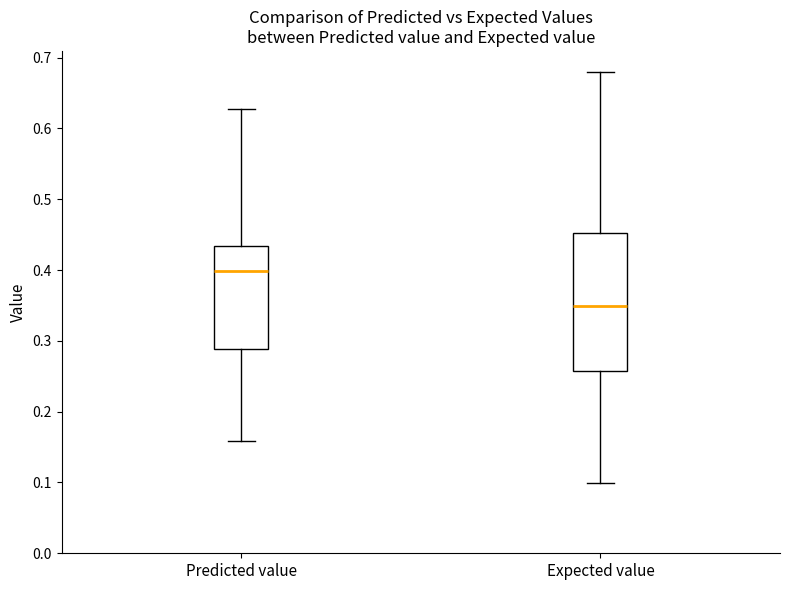

Which box has the lowest median line?

Expected value